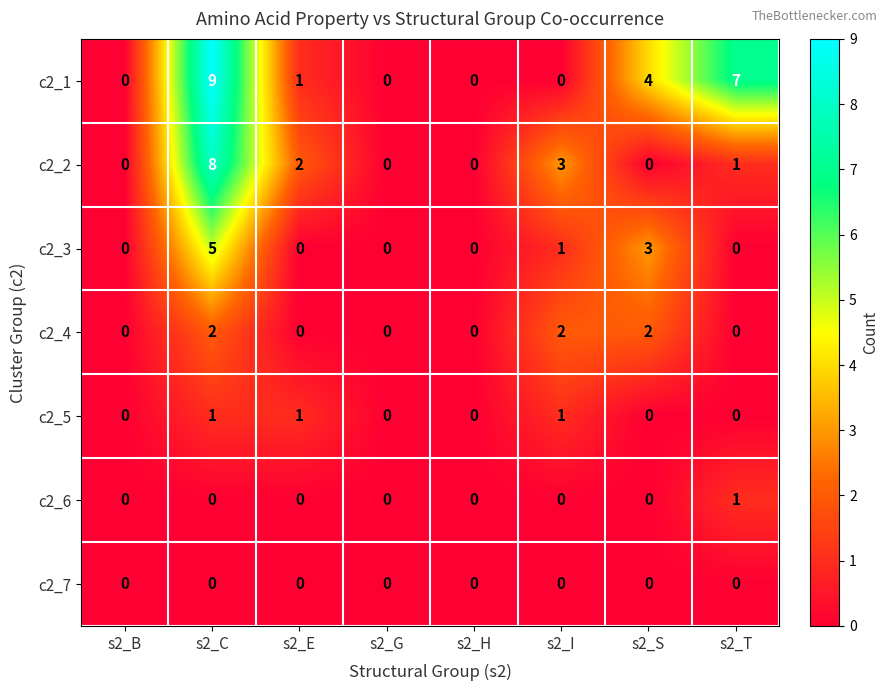

The value of c2_5 at s2_G is 0. True or false?

True